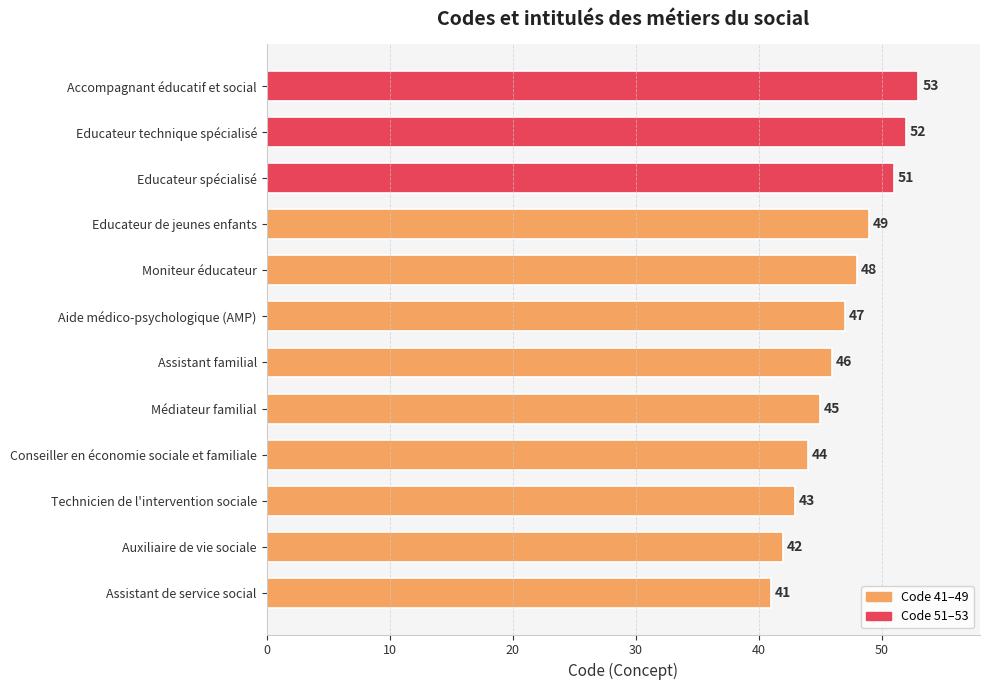

How many bars are there in total?

12